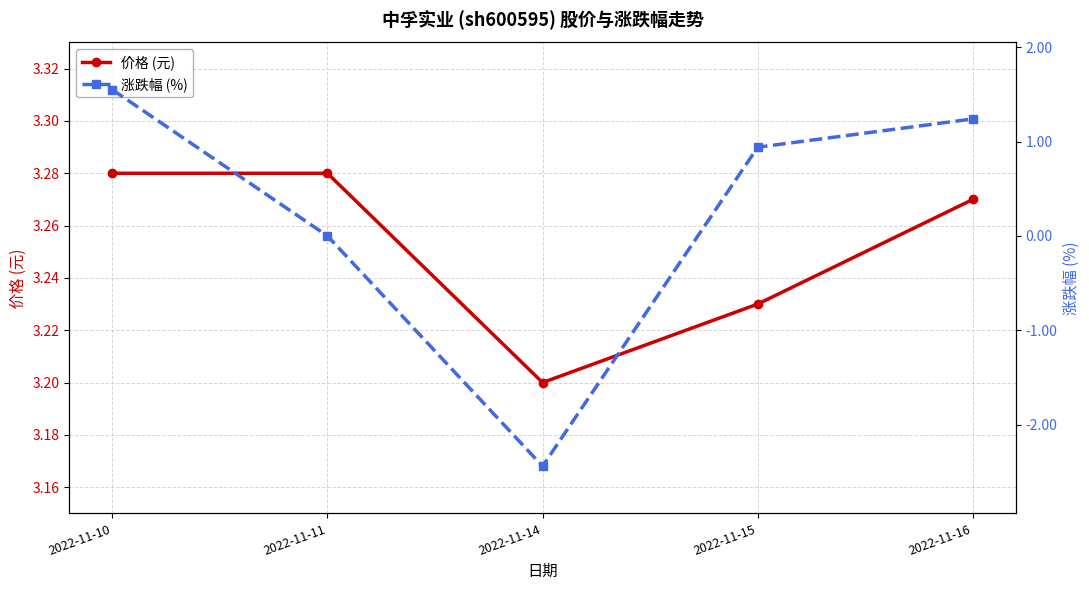

At which label does 价格 (元) reach its minimum?

2022-11-14